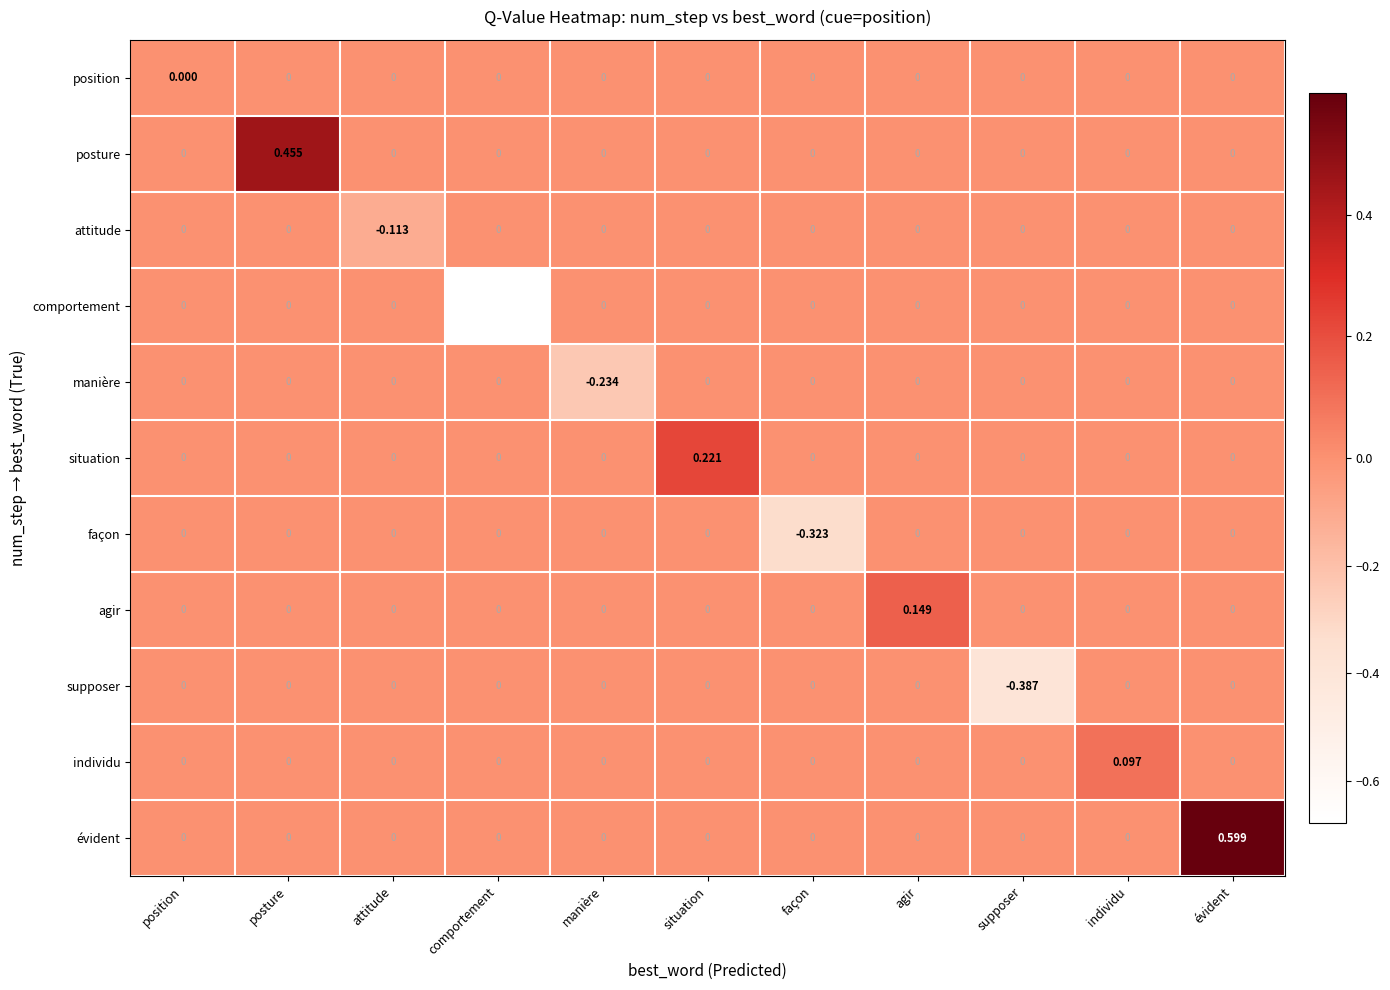

At which category does the chart reach its minimum across all series?

comportement